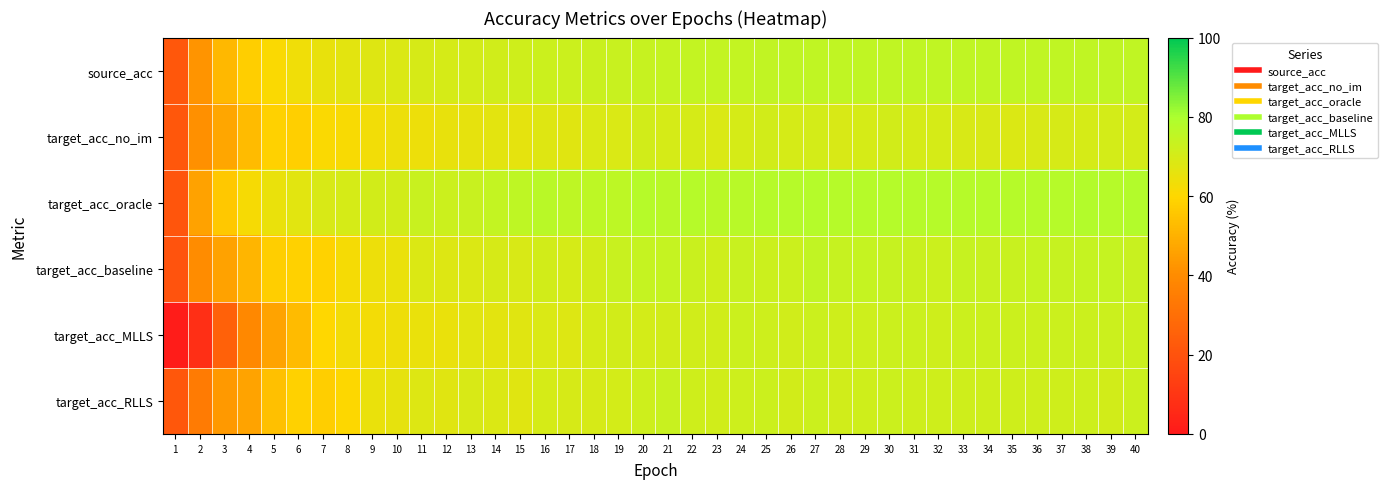

Which series changed the most between 1 and 20?

target_acc_MLLS